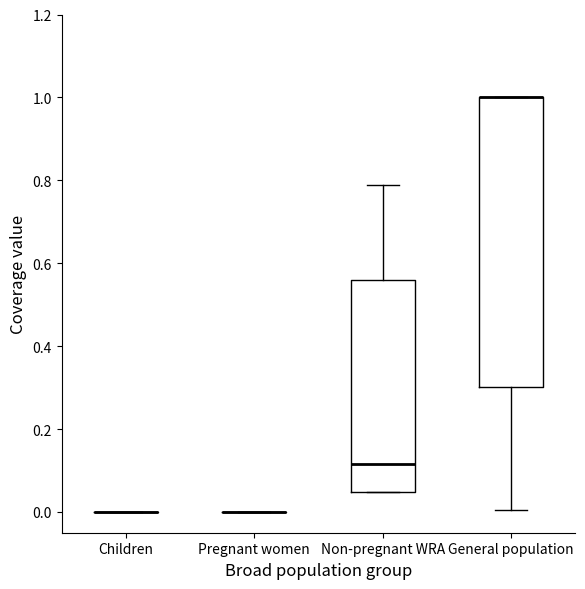

Comparing the boxes themselves (not the whiskers), which one is the tallest?

General population